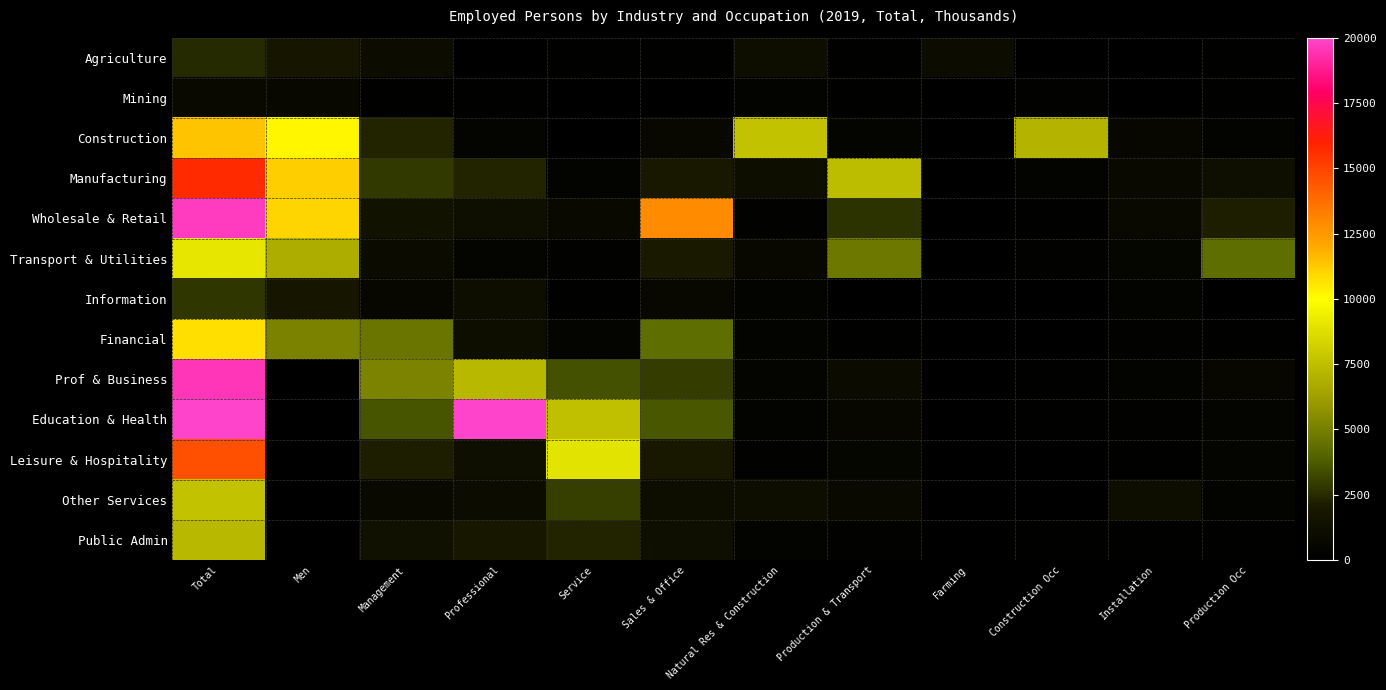

The value of Education & Health at Natural Res & Construction is 305.0. True or false?

True